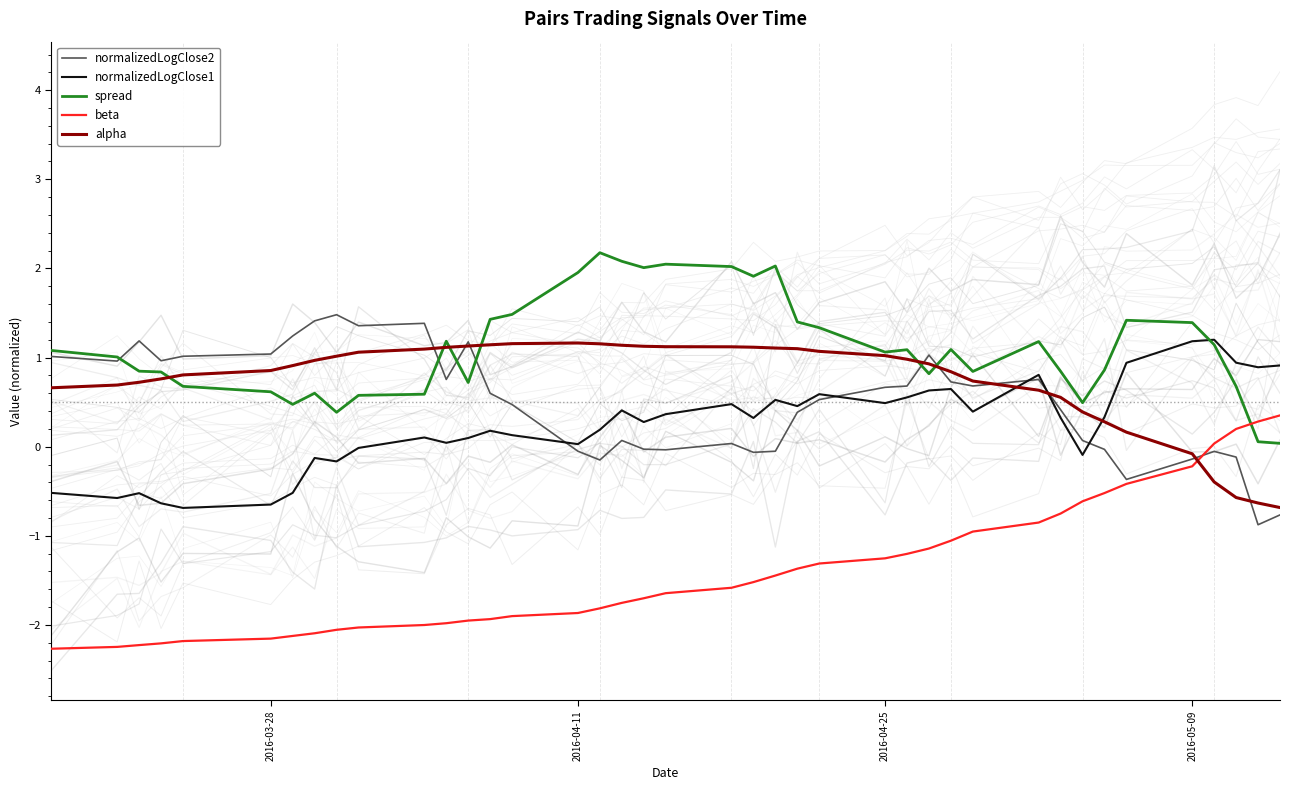

True or false: normalizedLogClose1 and beta cross at least once.

False